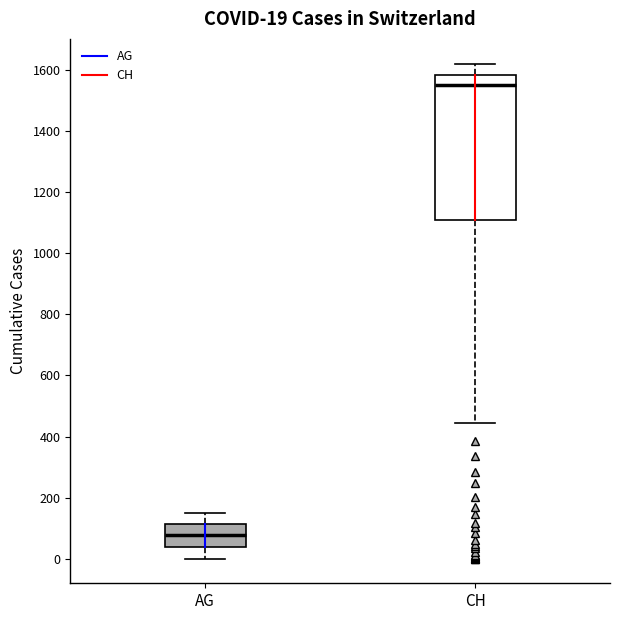

Which box is the tallest, from its lower edge to its upper edge?

CH